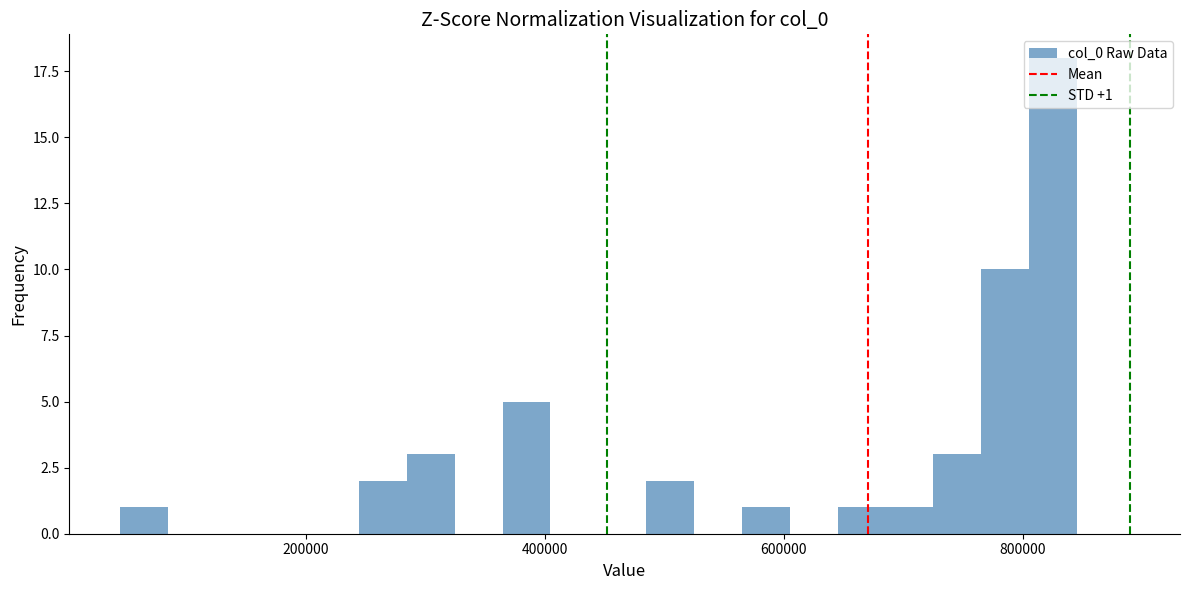

Around what value on the x-axis is the tallest bar? Give the approximate position of its centre, as read against the axis.

820000